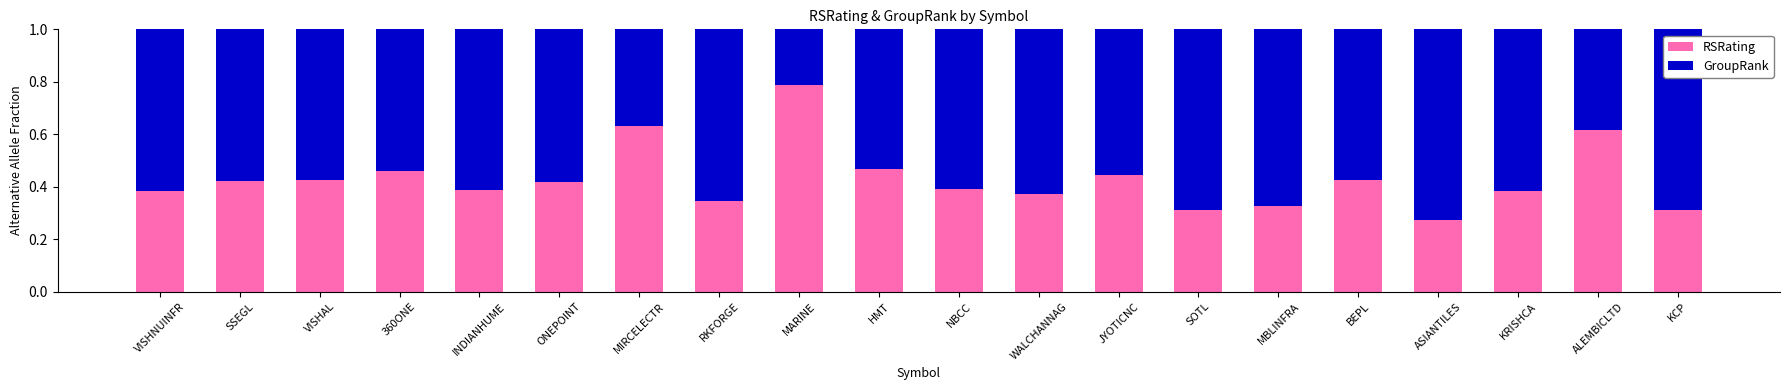

Count the RSRating values in the range 0 to 1.

20